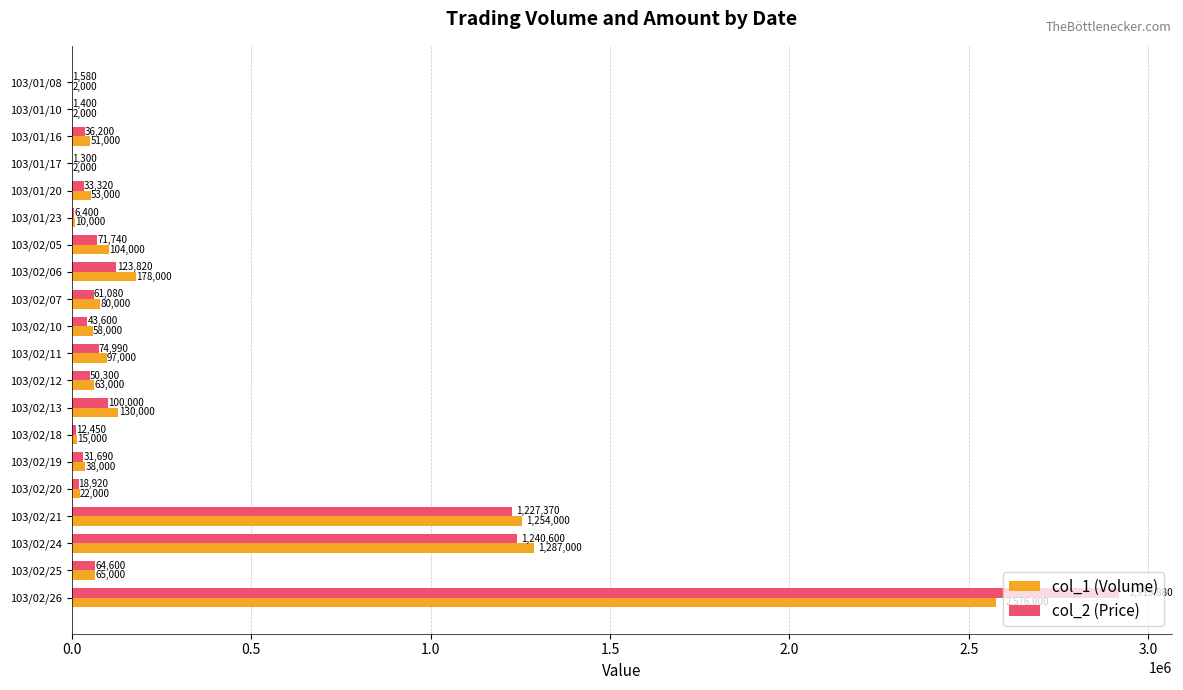

The value of col_2 (Price) at 103/02/05 is 71740. True or false?

True